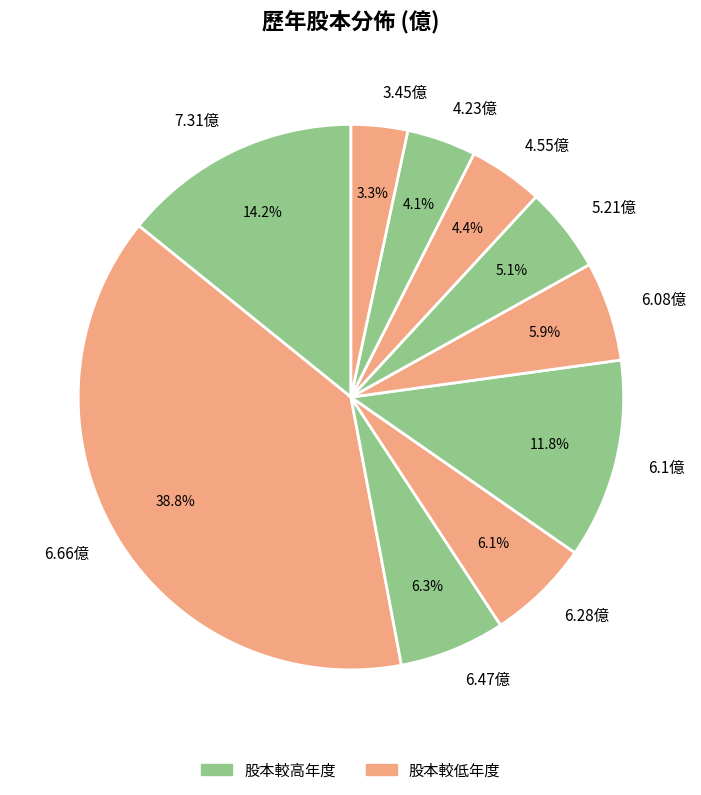

How much of the chart is everything except 4.23億?

95.9%